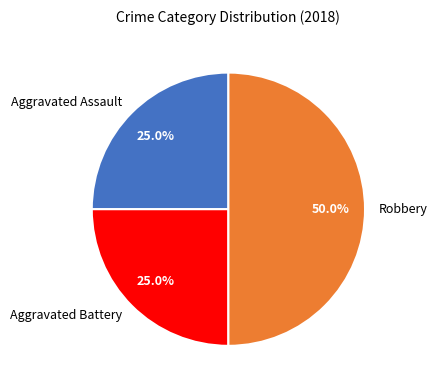

What is the ratio of the value at Aggravated Battery to the value at Robbery?

0.5